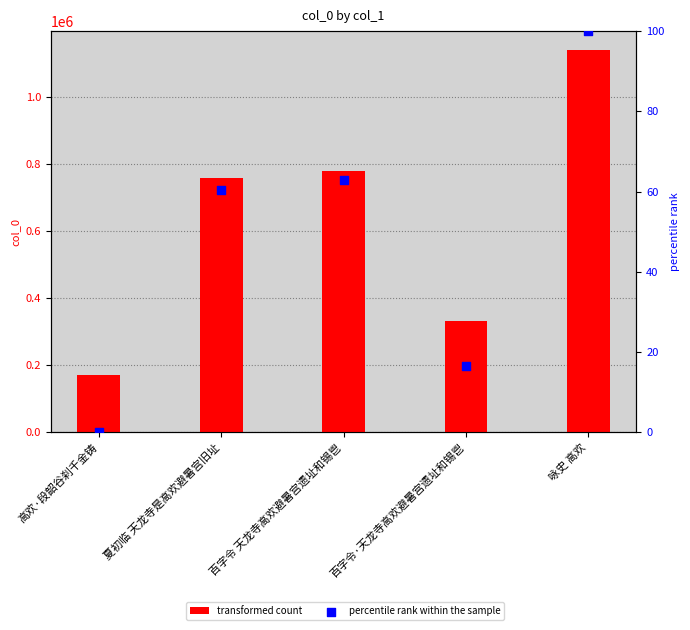

What is the total value across all series at 高欢·段韶谷刹千金铸?

170843.0